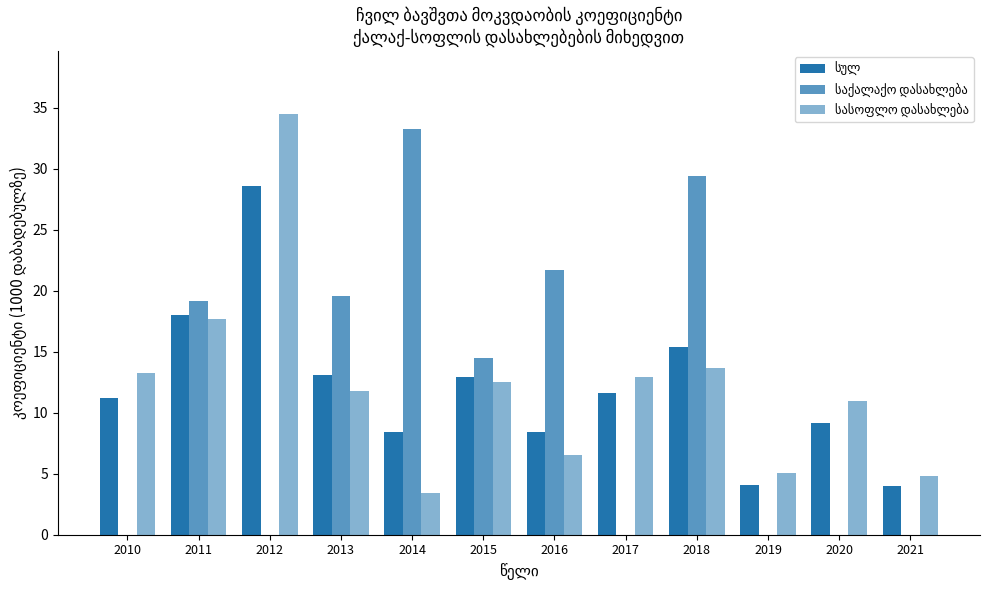

Count the number of categories in the chart.

12